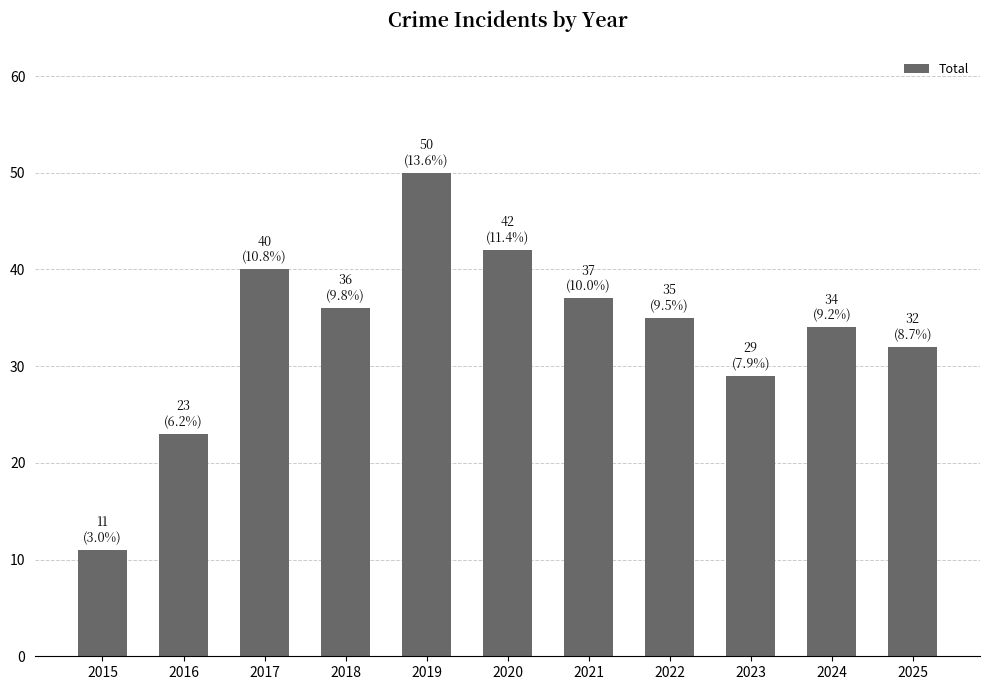

The value at 2021 is 19. True or false?

False